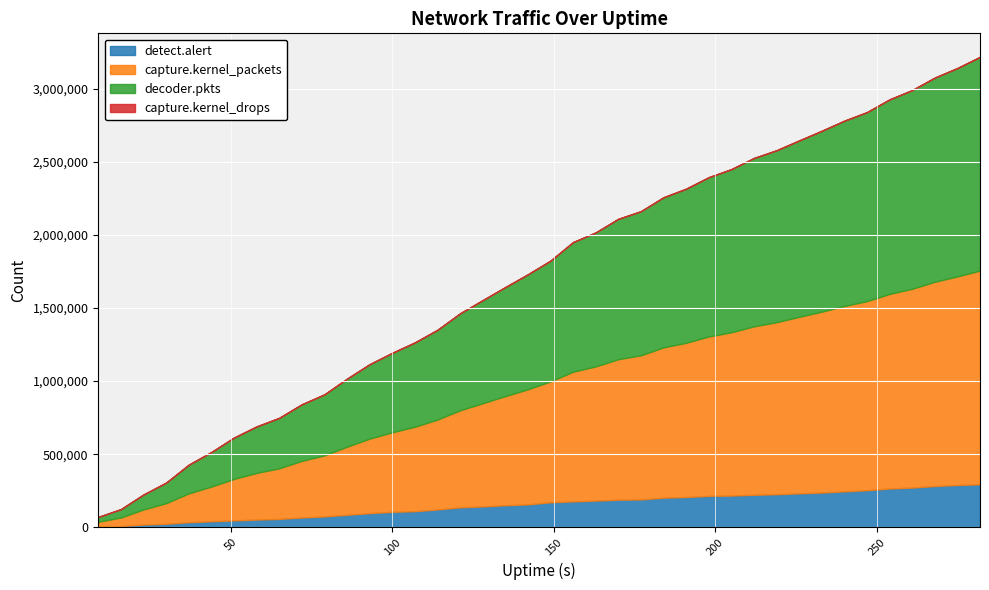

What is the sum of the decoder.pkts values at 79 and 72?

803720